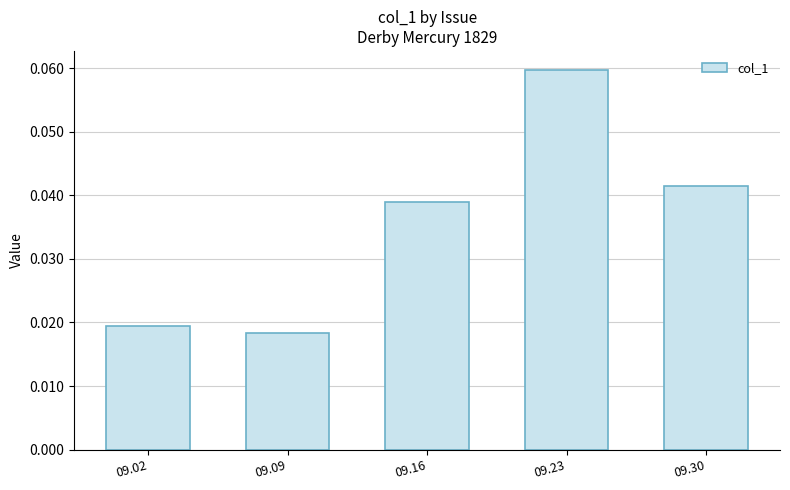

The chart shows a value of 0.1 at 09.30. True or false?

False